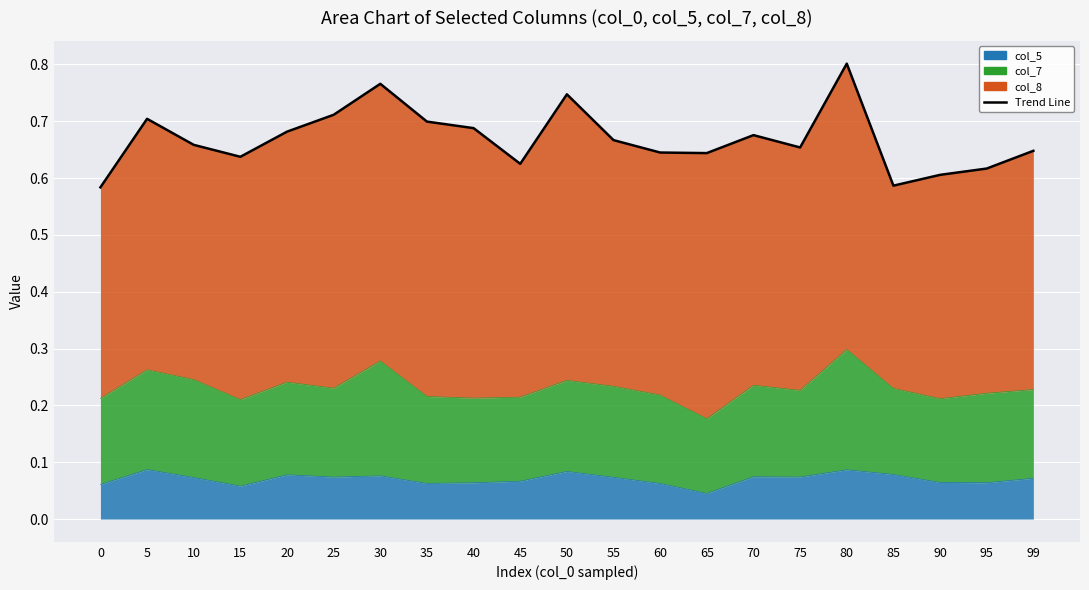

What is the difference between the maximum and minimum values?

0.2